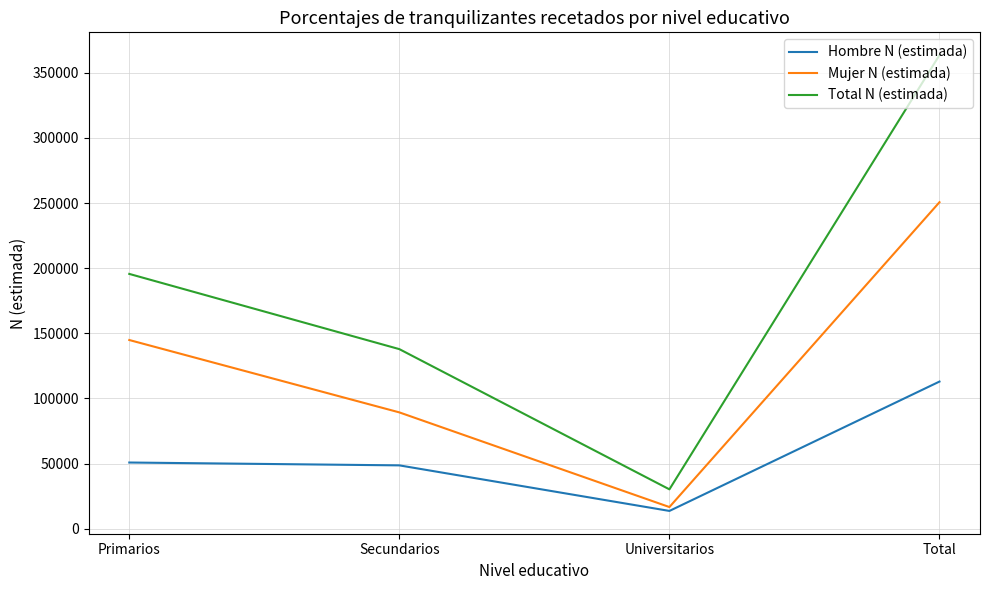

How many lines are shown in the chart?

3